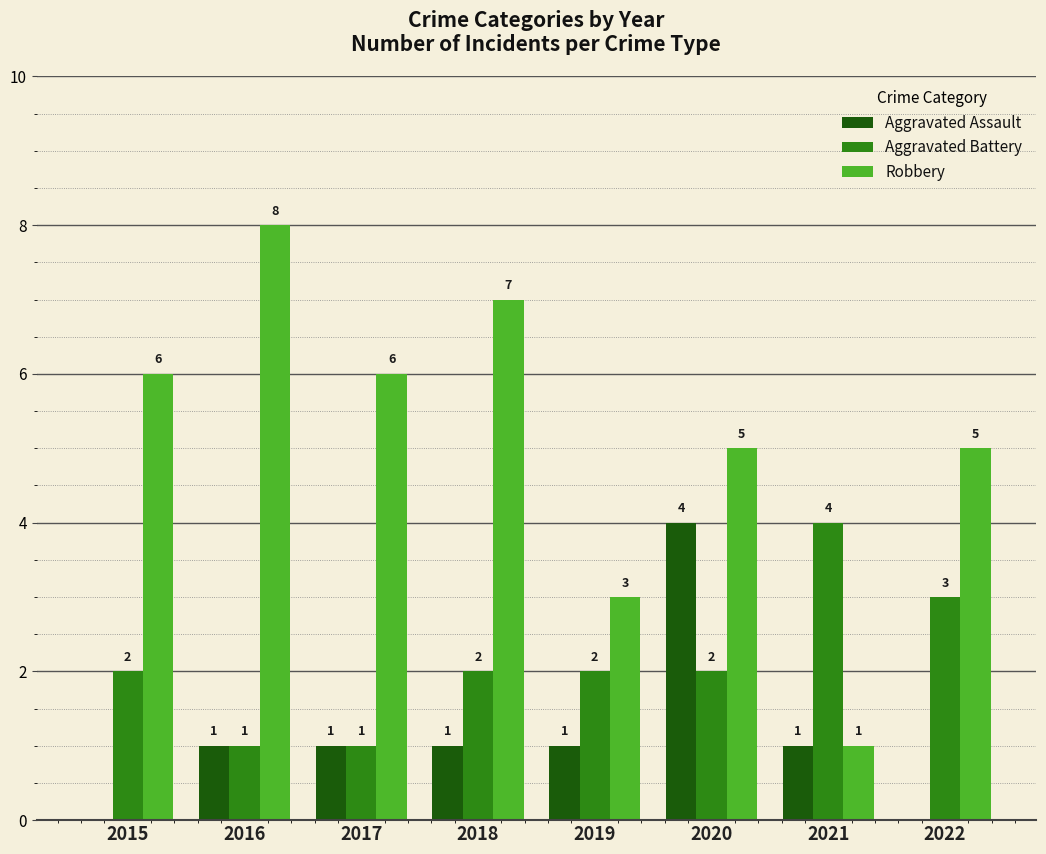

What is the approximate value of Robbery at 2019?

3